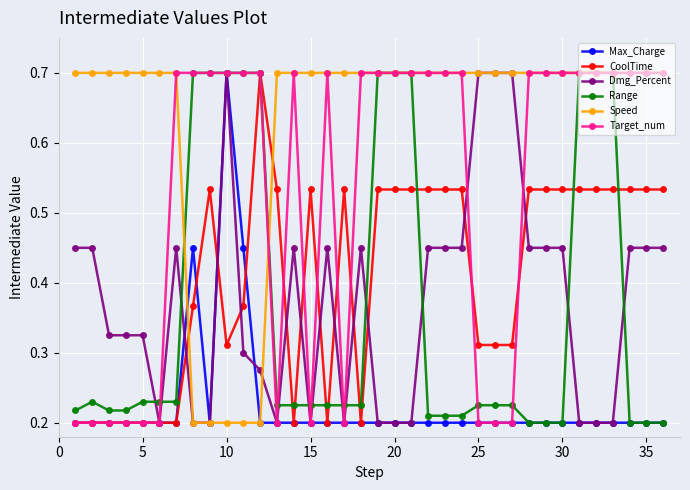

What is the highest value of the Speed series?

0.7